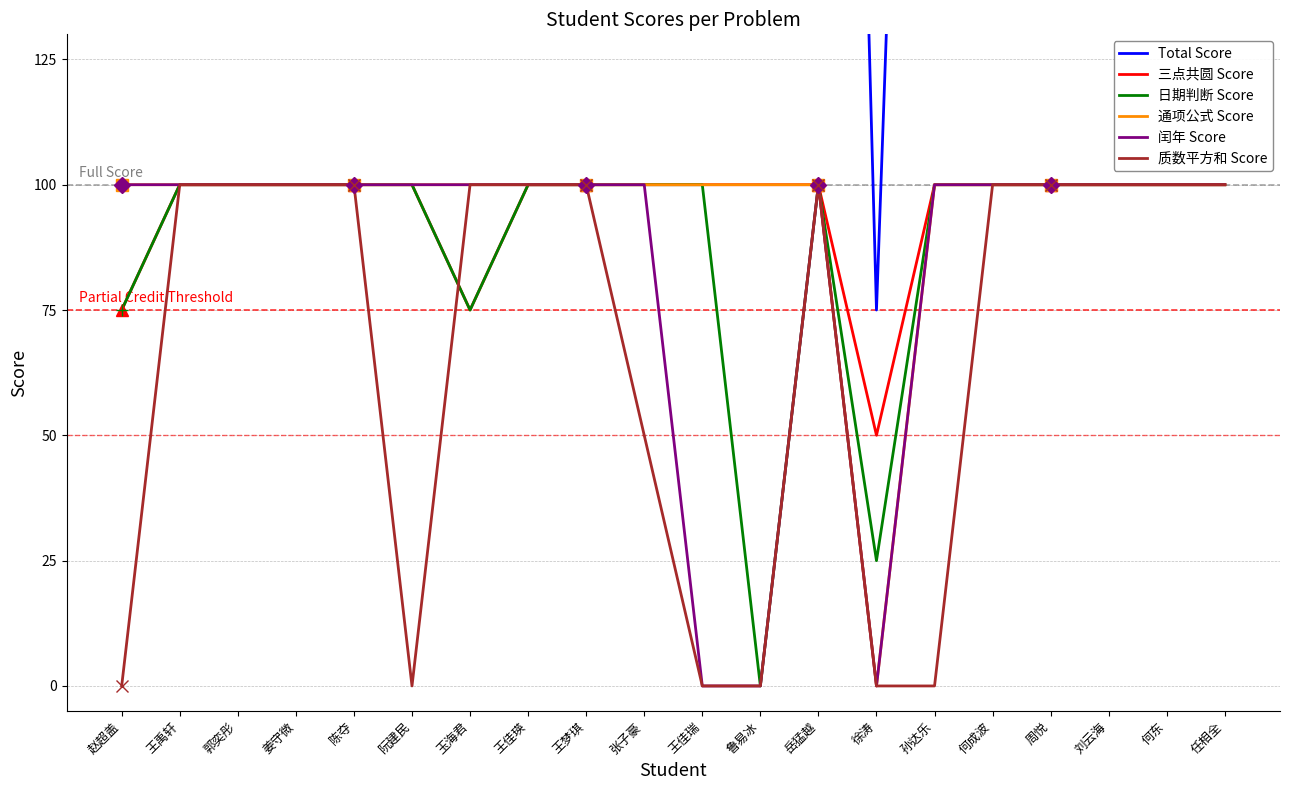

Is it true that 三点共圆 Score equals 167 at 何东?

False